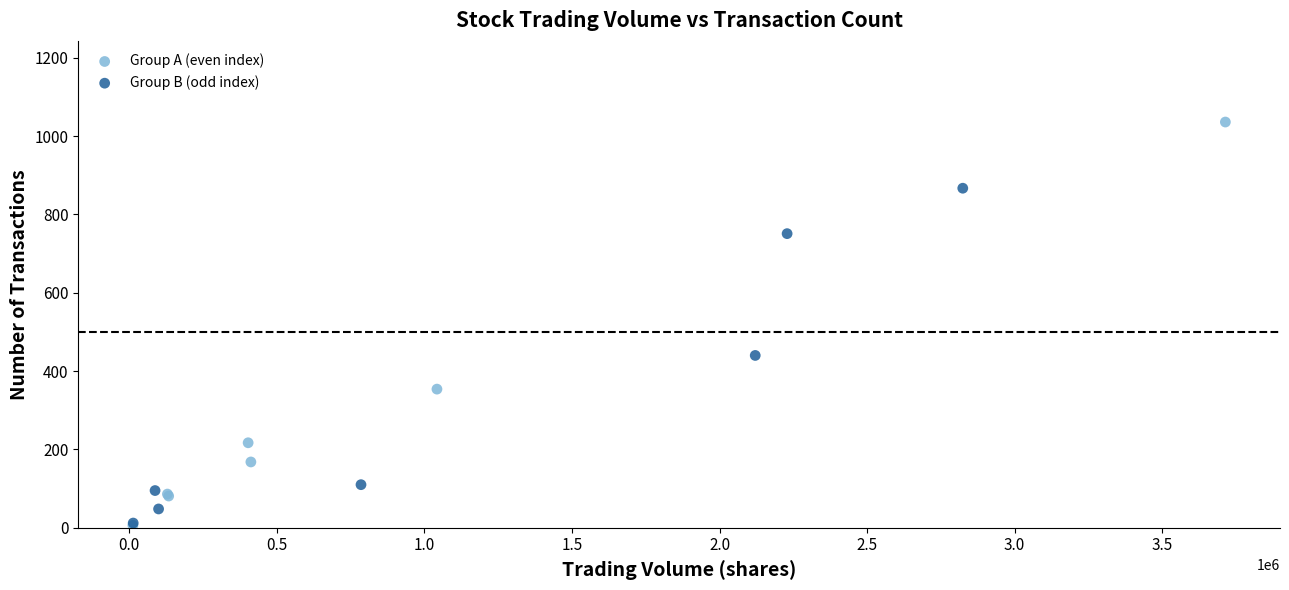

Which series reaches the maximum Y coordinate?

Group A (even index)